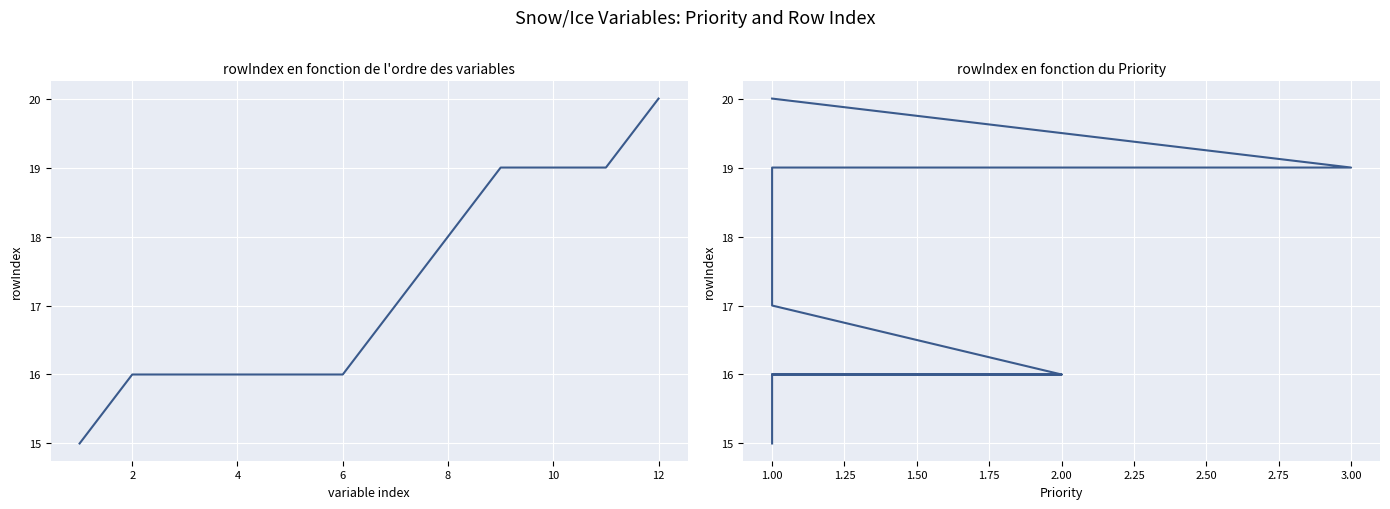

What is the change in value from 0 to 11?

+5